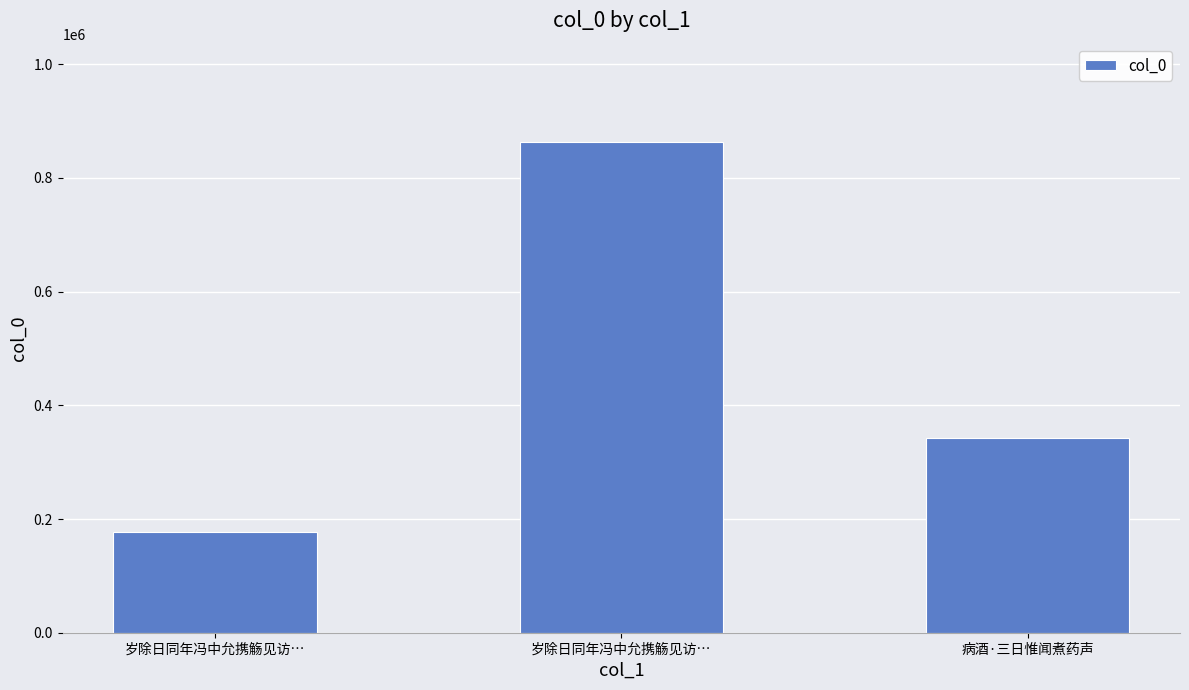

Does the chart contain any negative values?

No